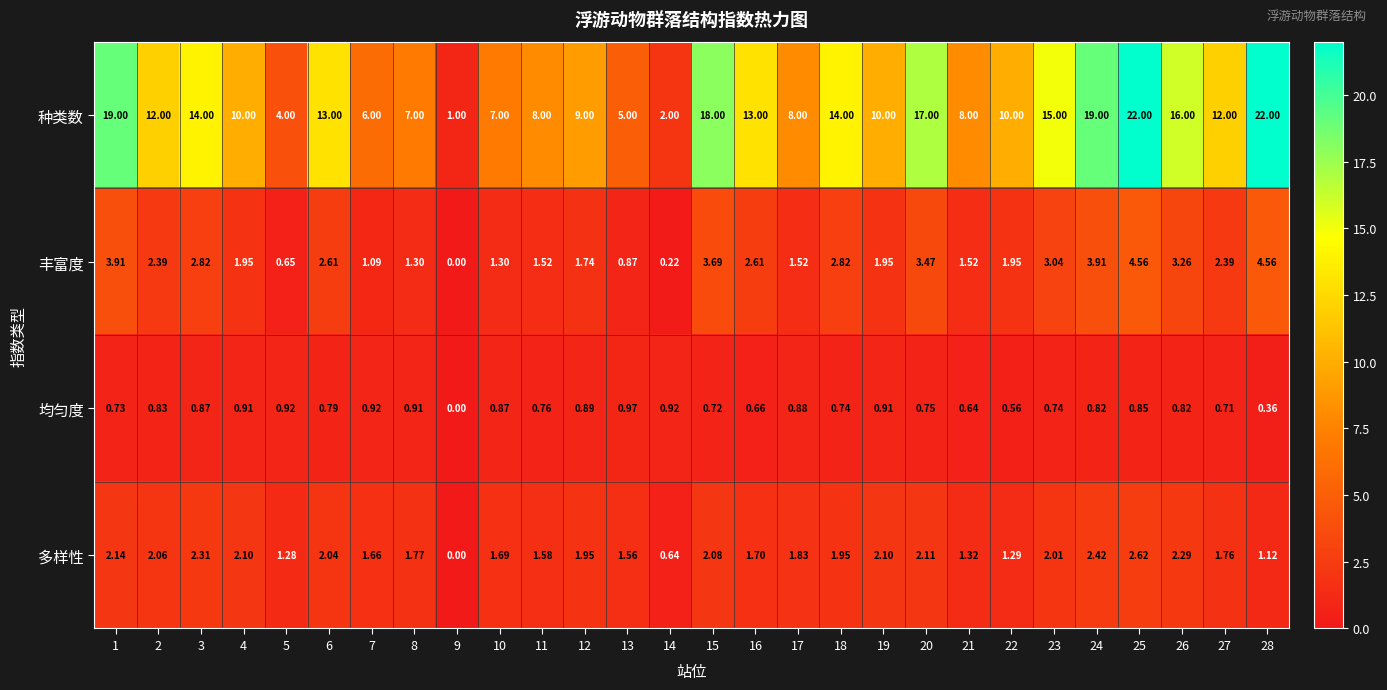

List the series in order of their peak value, highest first.

种类数, 丰富度, 多样性, 均匀度